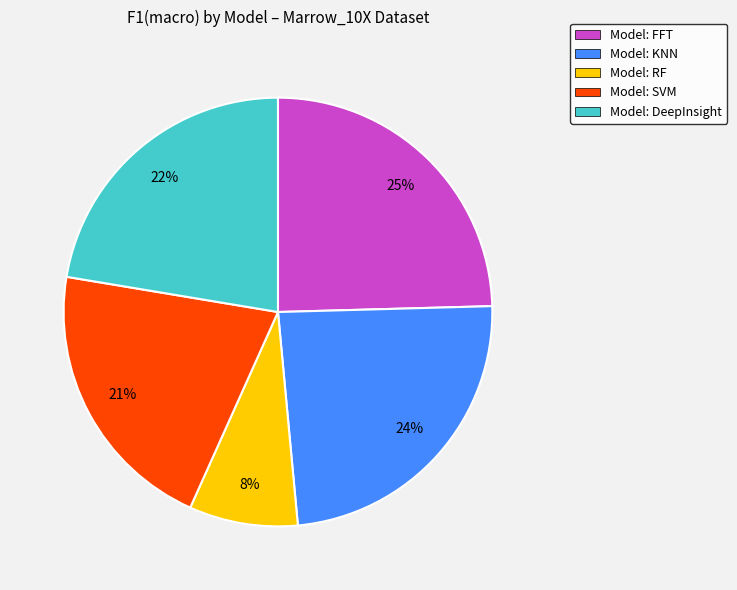

To the nearest percent, what percentage of the pie is Model: FFT?

25%